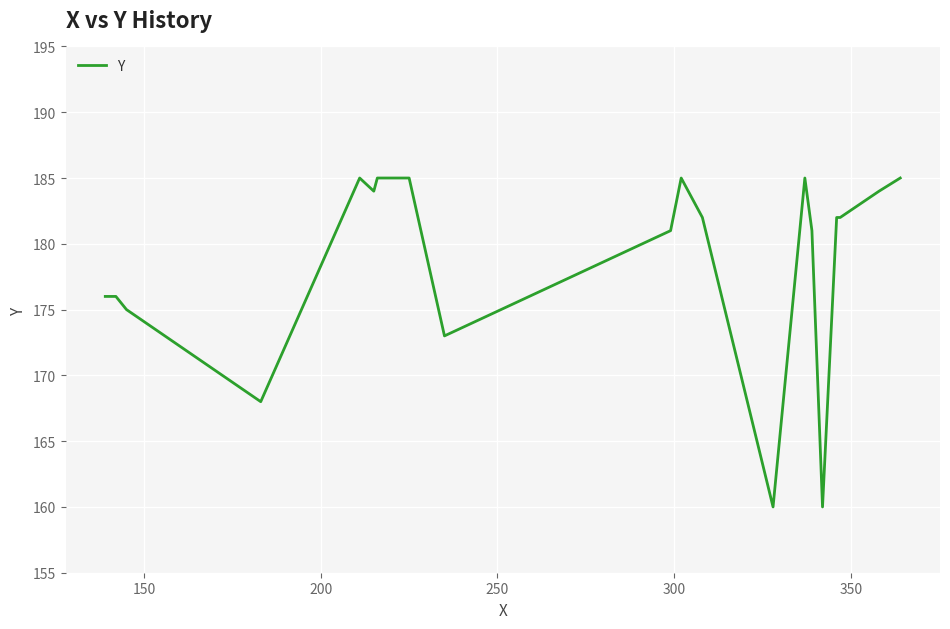

What is the minimum value shown in the chart?

160